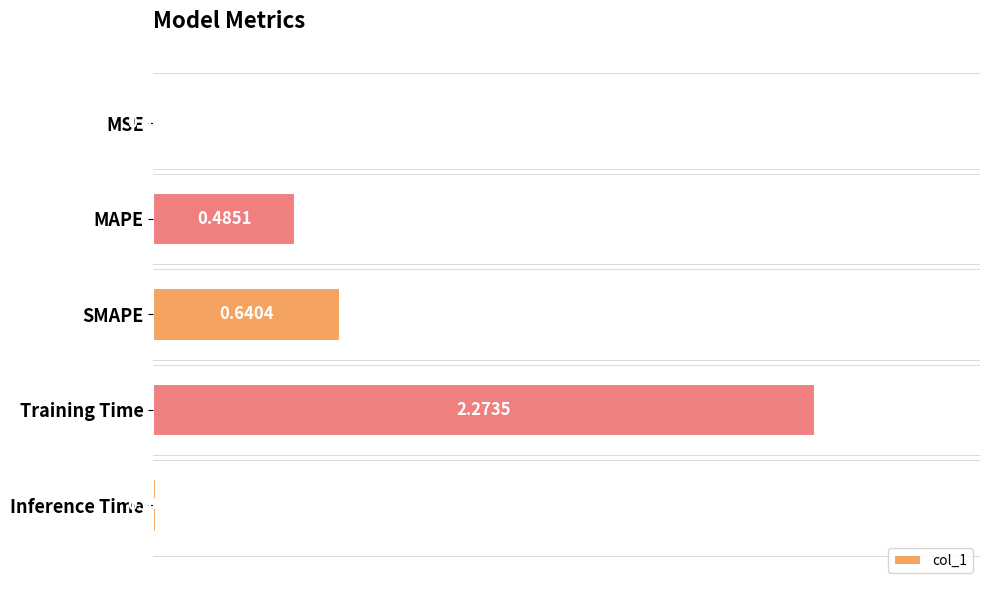

What is the sum of all values?

3.4